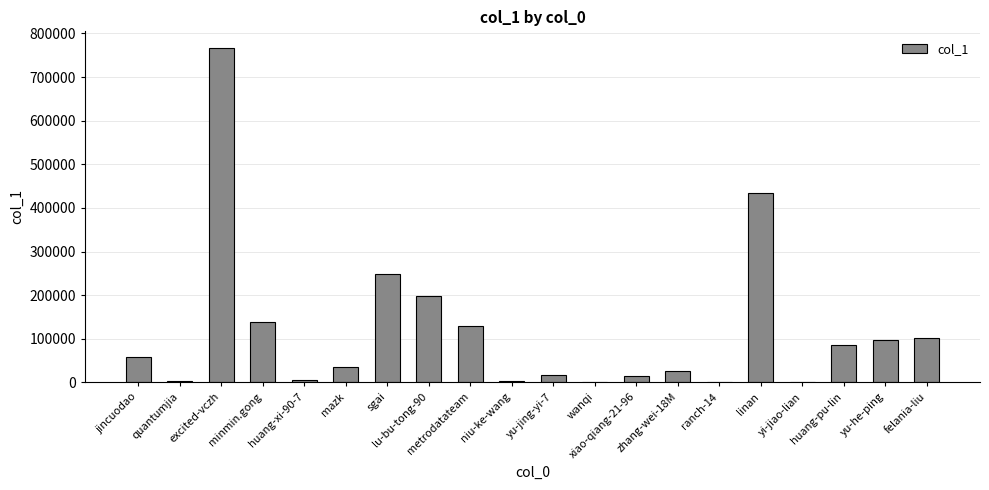

What is the maximum value shown in the chart?

766490